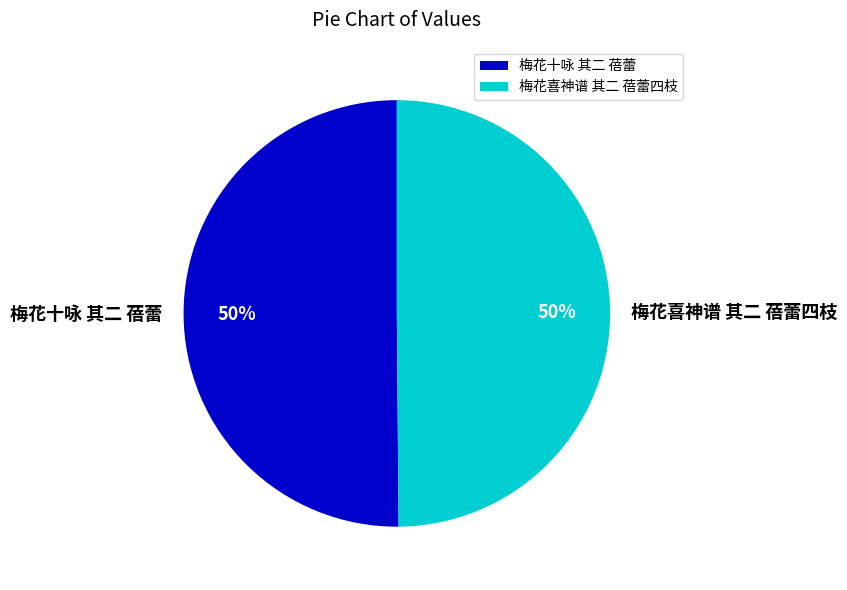

True or false: 梅花十咏 其二 蓓蕾 accounts for 50% of the total.

True